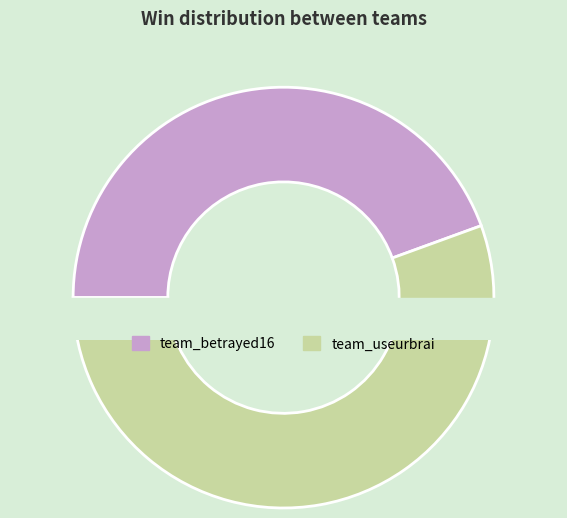

Which category has the biggest portion of the pie?

team_useurbrai